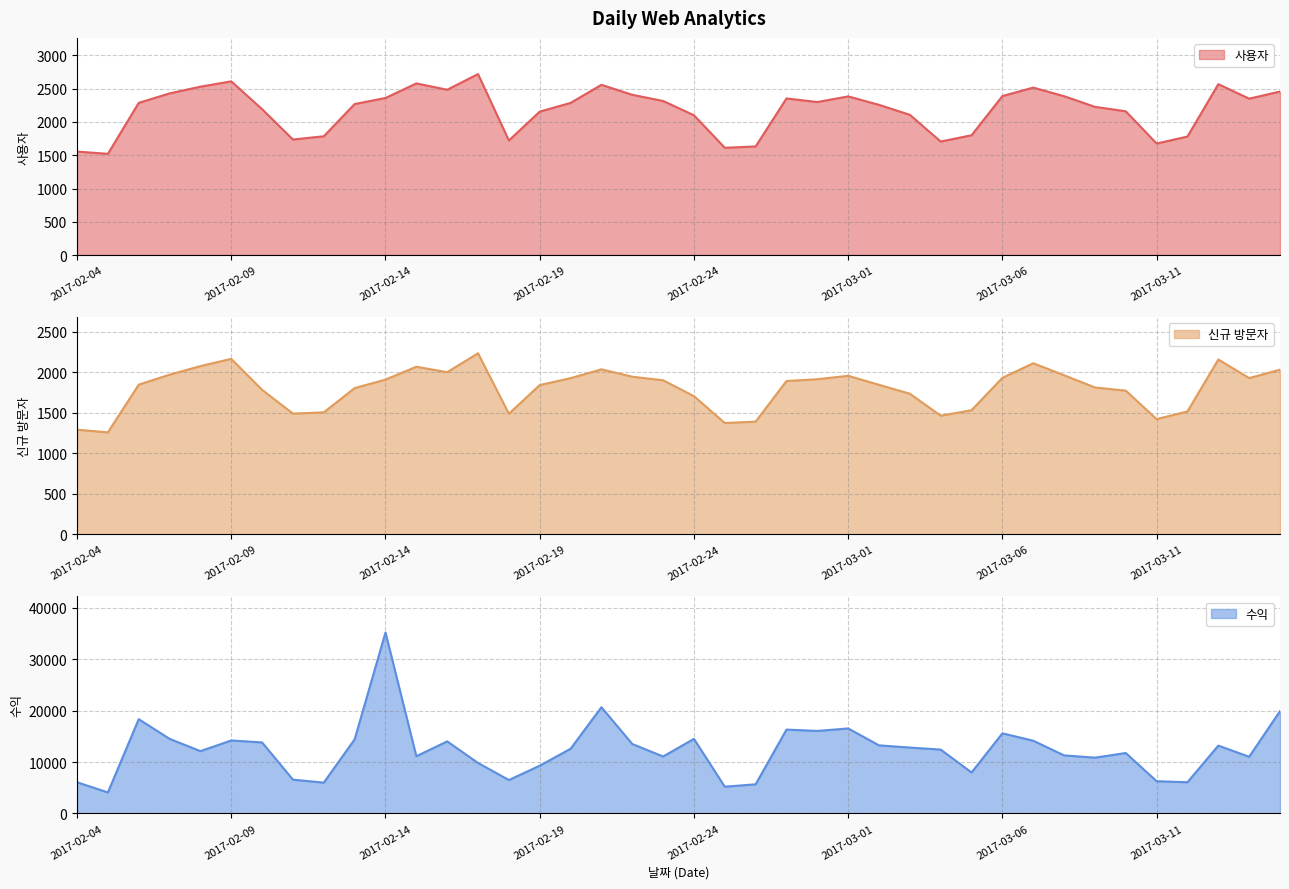

At how many categories does at least one series exceed 30069?

1